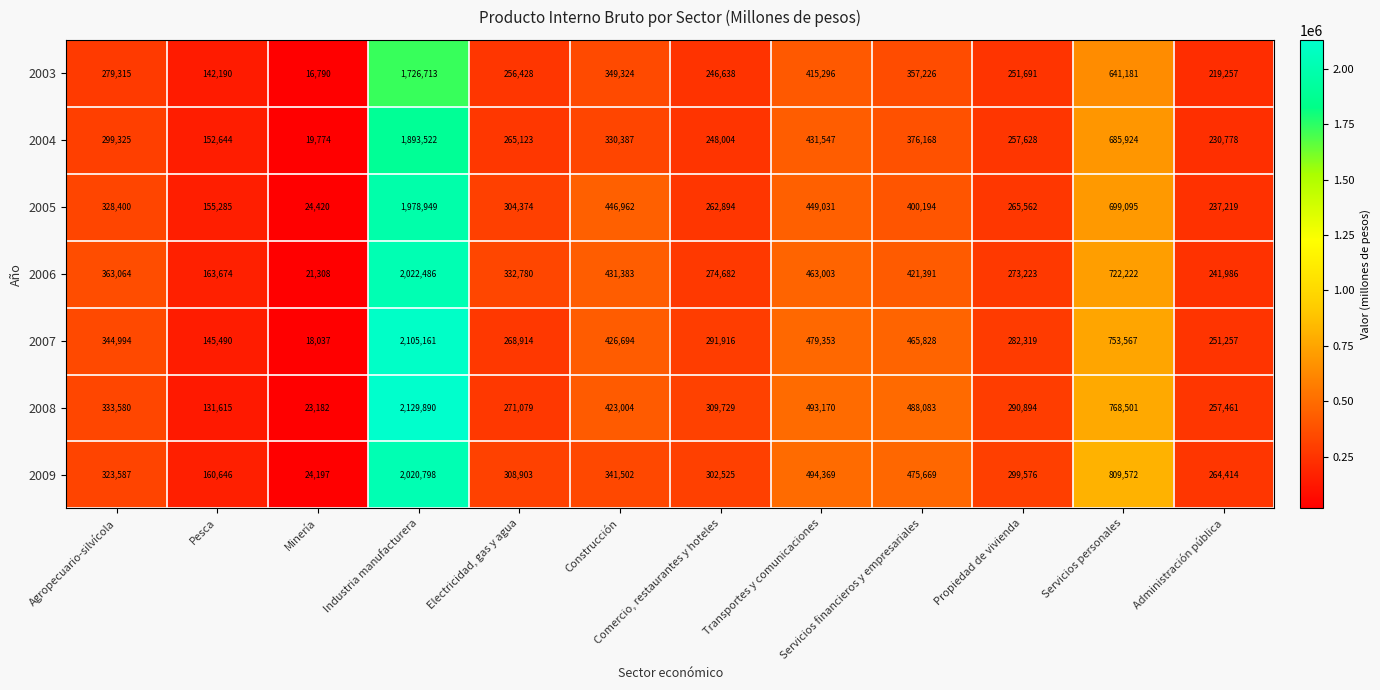

What is the sum of all 2008 values?

5920188